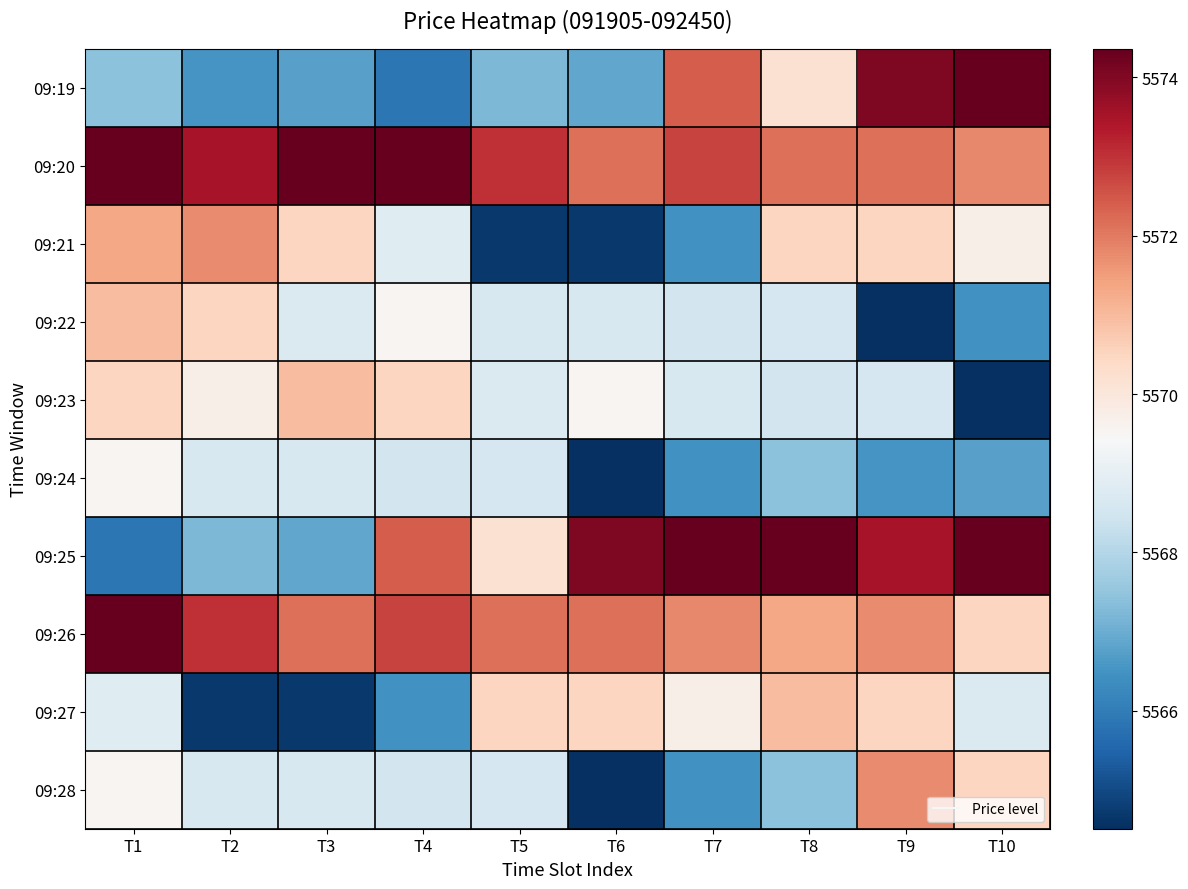

At which category is the sum across all series the highest?

T9